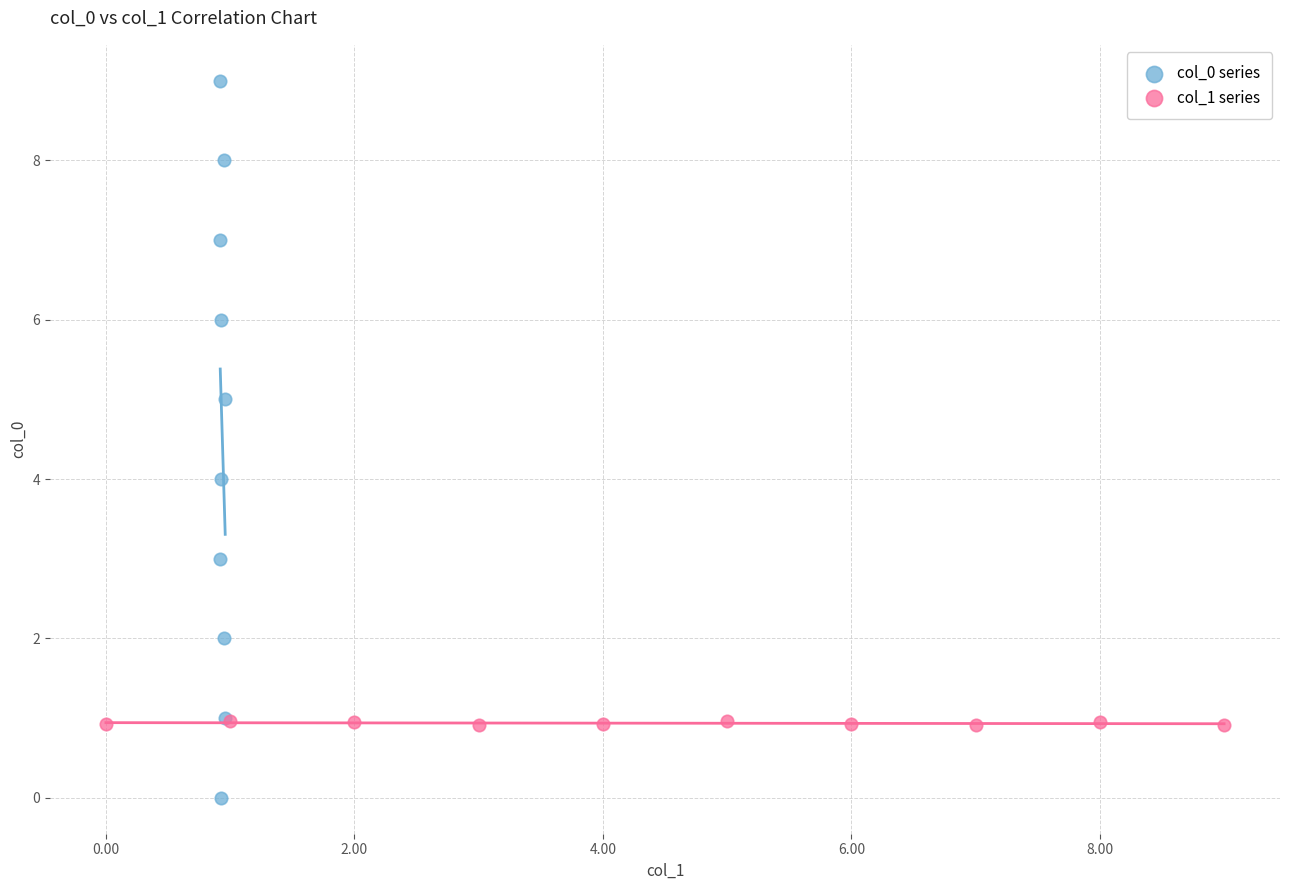

Which series reaches the maximum Y coordinate?

col_0 series